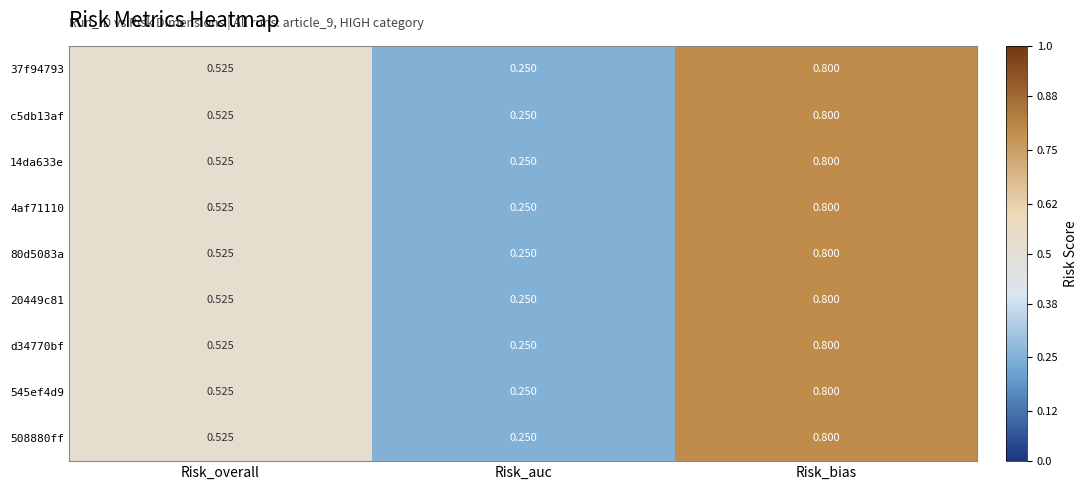

Is the value of 20449c81 at Risk_bias greater than the value of 508880ff at Risk_overall?

Yes